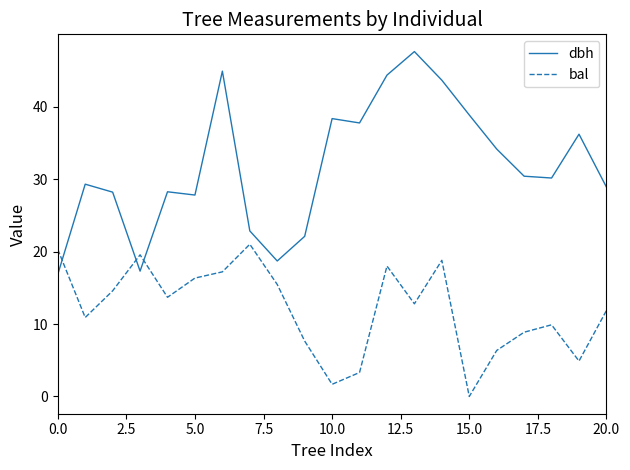

Which series has the largest range (max minus min)?

dbh